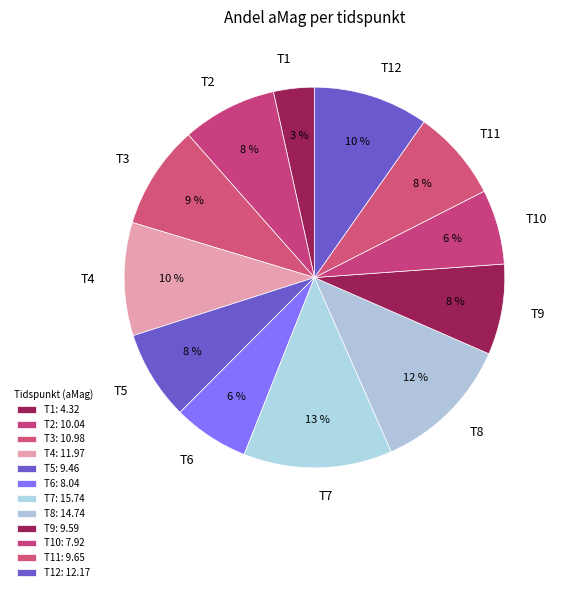

What percentage is the T10 slice, to the nearest percent?

6%